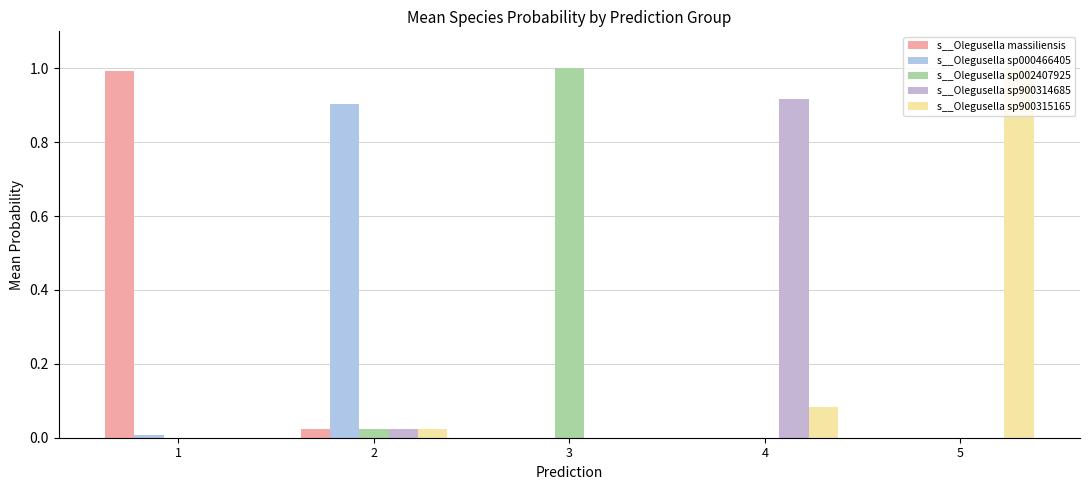

Rank the categories by s__Olegusella sp000466405 value from lowest to highest.

3, 4, 5, 1, 2